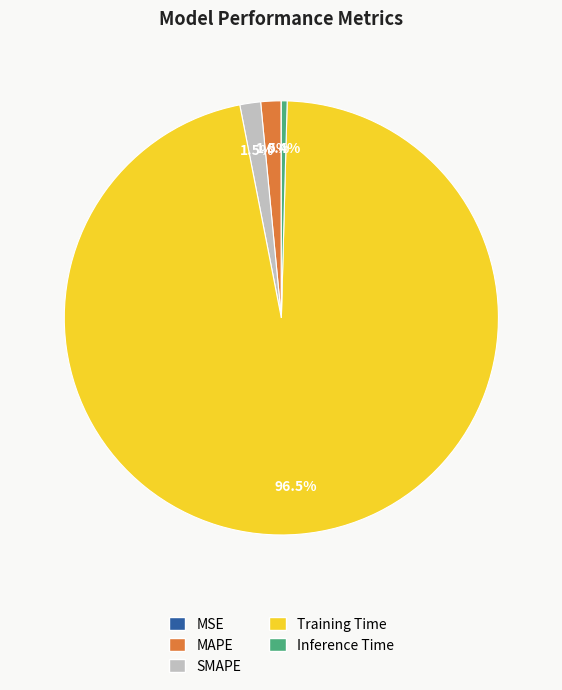

What percentage is NOT represented by Inference Time?

99.6%